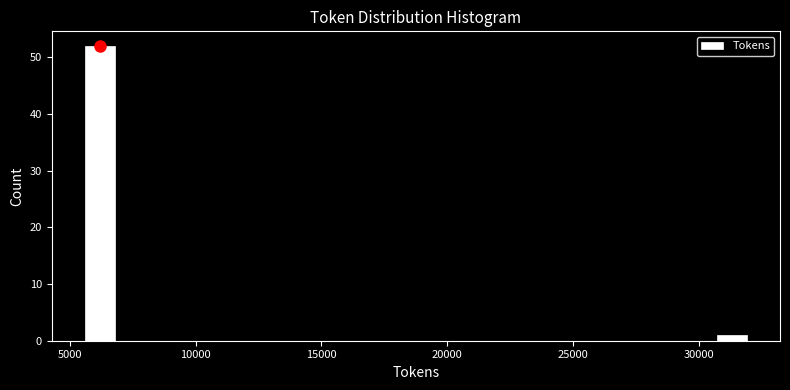

Read against the x-axis, roughly where is the centre of the tallest bar?

6000